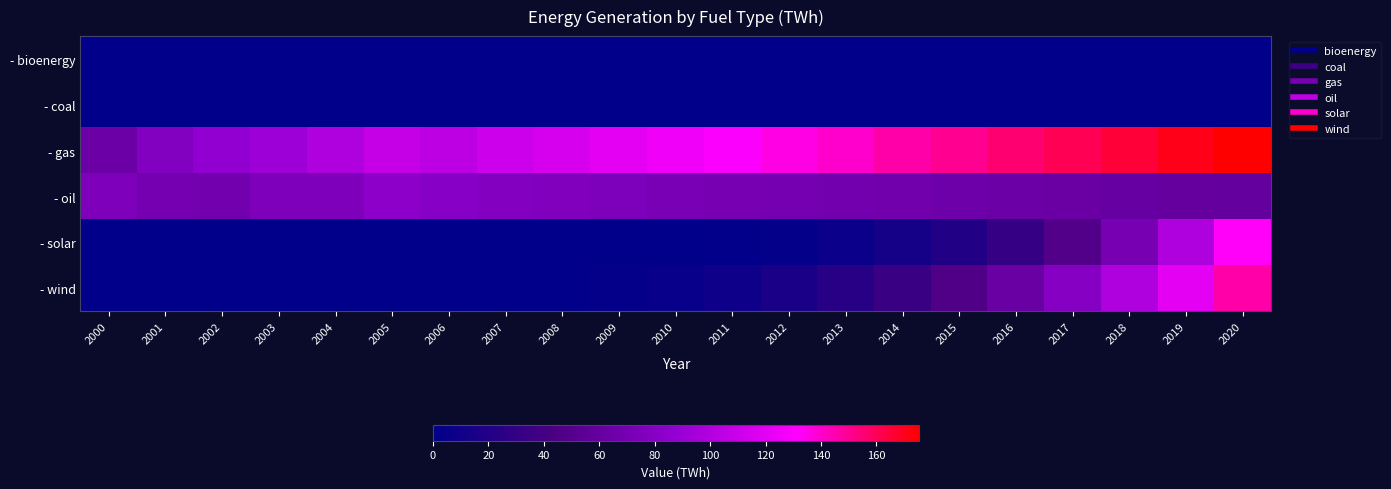

Rank the series at 2009 from highest to lowest value.

- gas, - oil, - wind, - solar, - bioenergy, - coal